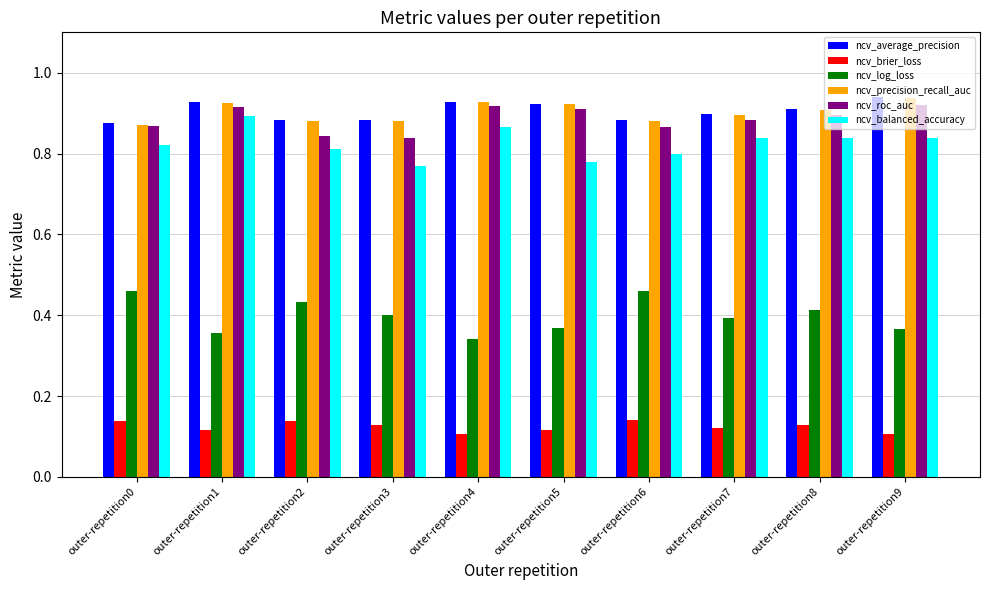

Count the ncv_brier_loss values in the range 0 to 1.

10